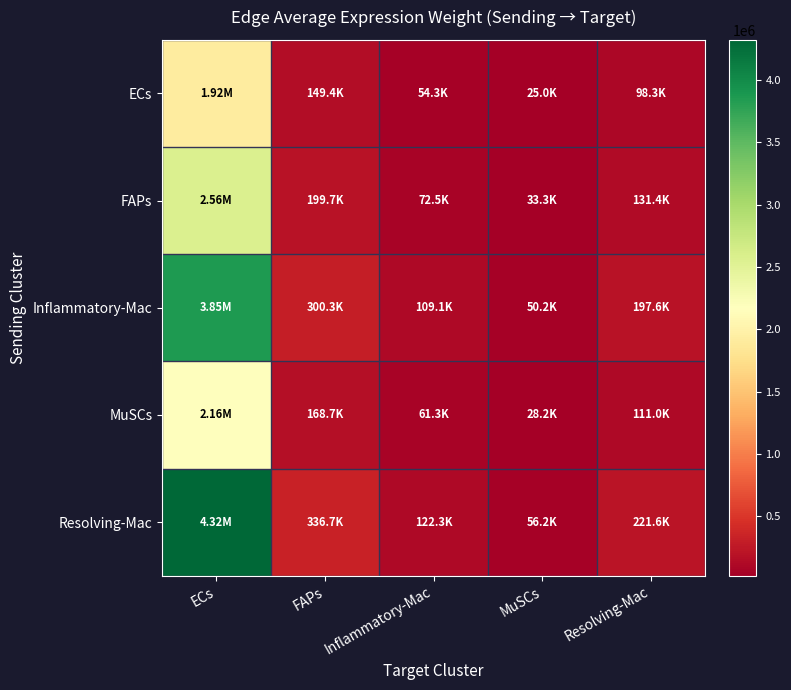

At Inflammatory-Mac, list the series in order from largest to smallest.

Resolving-Mac, Inflammatory-Mac, FAPs, MuSCs, ECs